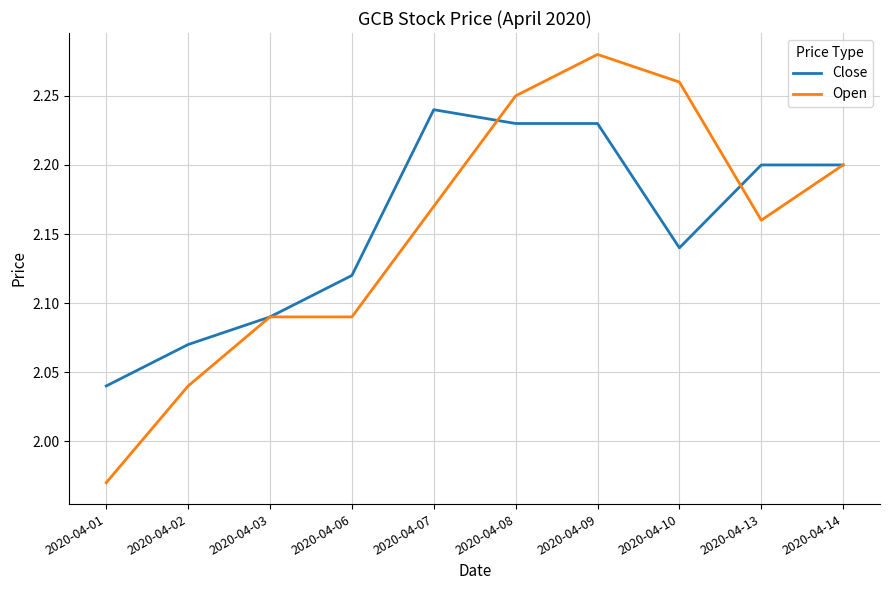

Rank the series by their maximum value, from highest to lowest.

Open, Close